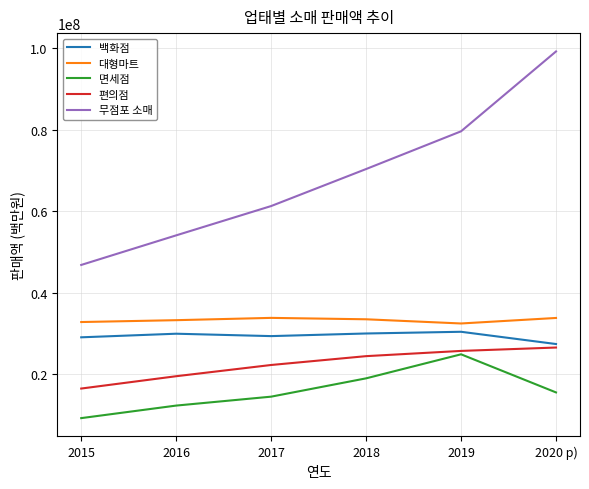

Rank the series by their maximum value, from highest to lowest.

무점포 소매, 대형마트, 백화점, 편의점, 면세점